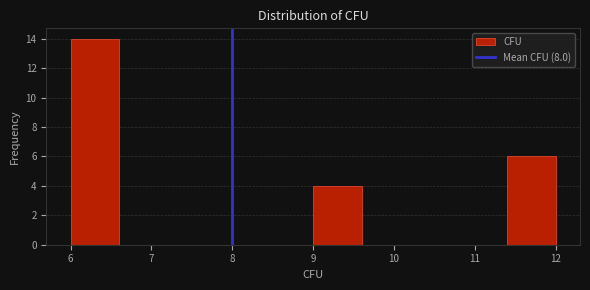

Reading left to right, list every bar in this chart as the range it spans on the x-axis followed by its height. The values are not printed on the chart, so give them approximately, as read against the axis.

6.0 to 6.6: 14
6.6 to 7.2: 0
7.2 to 7.8: 0
7.8 to 8.4: 0
8.4 to 9.0: 0
9.0 to 9.6: 4
9.6 to 10.2: 0
10.2 to 10.8: 0
10.8 to 11.4: 0
11.4 to 12.0: 6